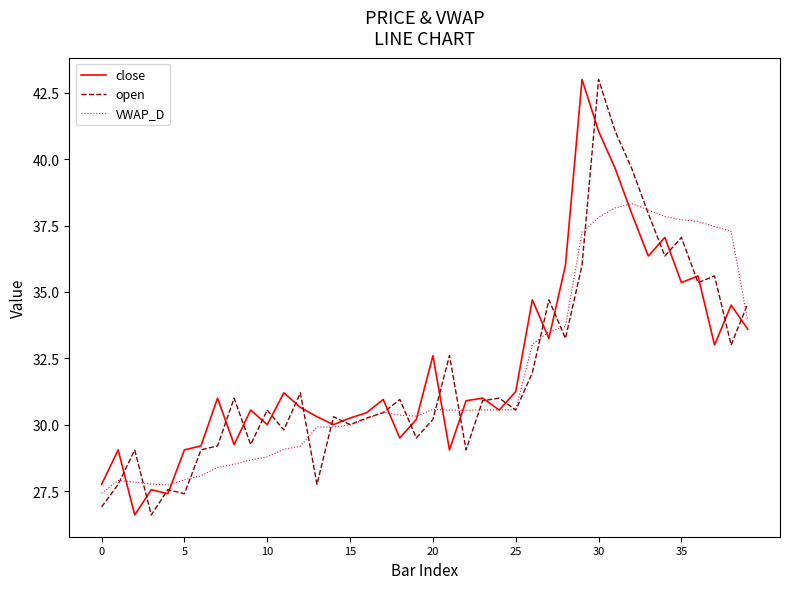

What is the smallest value displayed?

26.6